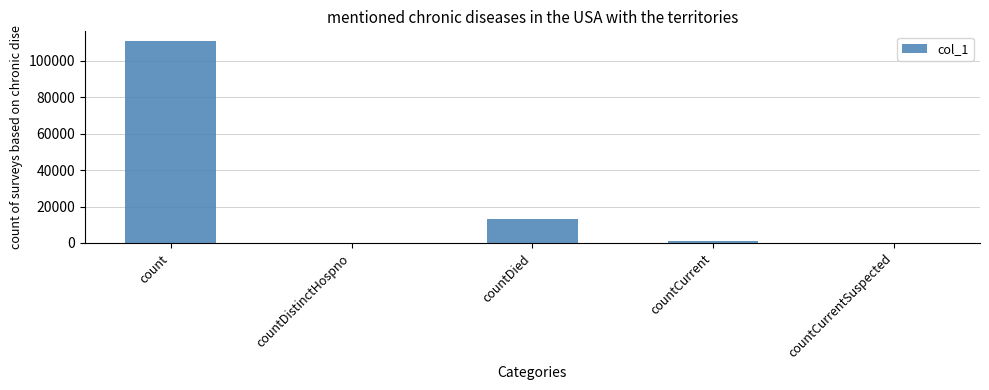

Are the bars grouped side by side (vs. stacked)?

No